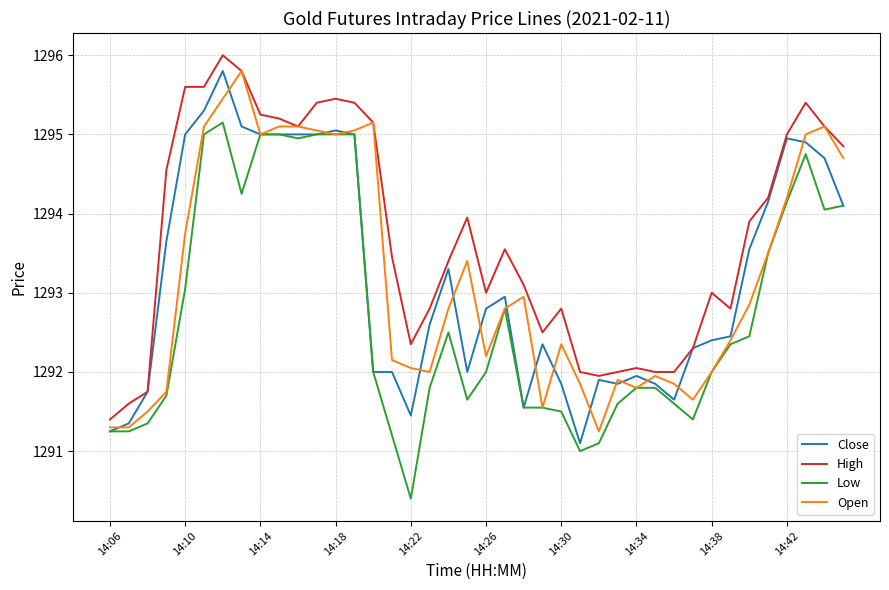

Which series has the largest total across all categories?

High